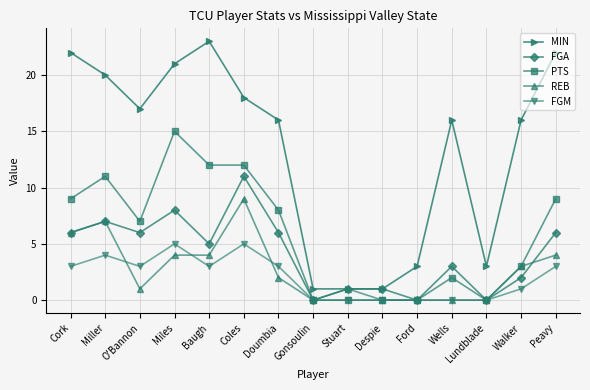

Reading left to right, transcribe all the data shown in this chart.

MIN: 22	20	17	21	23	18	16	1	1	1	3	16	3	16	22
FGA: 6	7	6	8	5	11	6	0	1	1	0	3	0	2	6
PTS: 9	11	7	15	12	12	8	0	0	0	0	2	0	3	9
REB: 6	7	1	4	4	9	2	0	1	0	0	0	0	3	4
FGM: 3	4	3	5	3	5	3	0	0	0	0	0	0	1	3